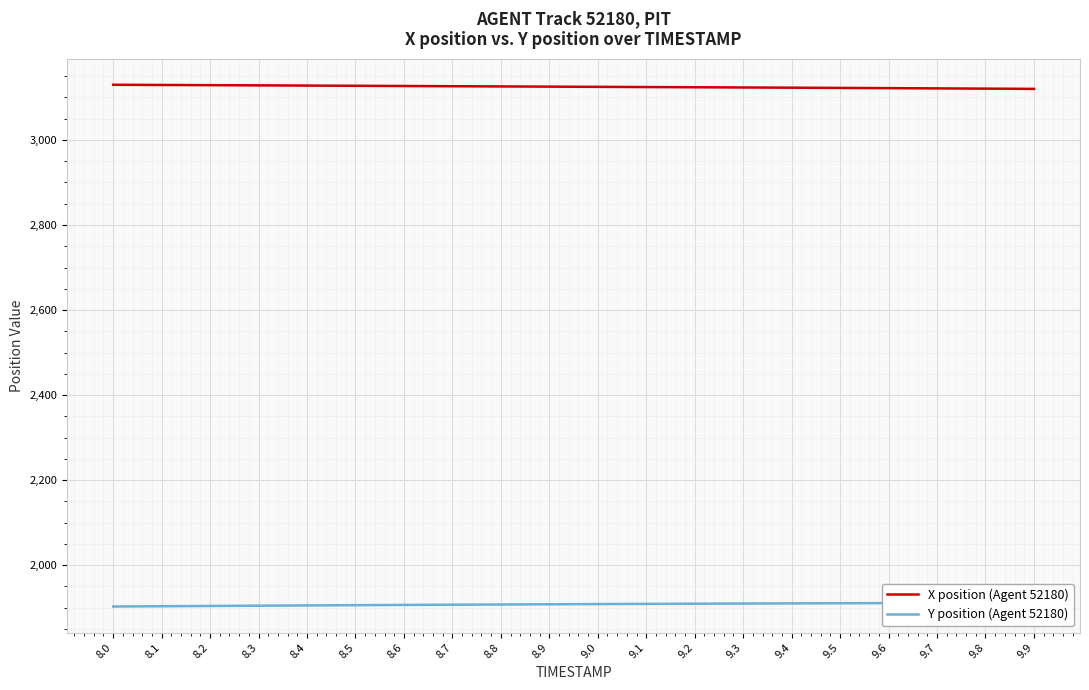

At which label does Y position (Agent 52180) reach its minimum?

8.0